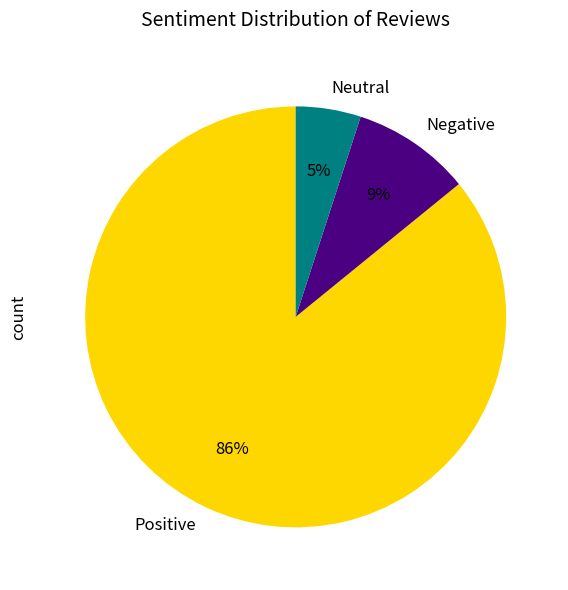

Is it true that Positive is 99% of the pie?

False